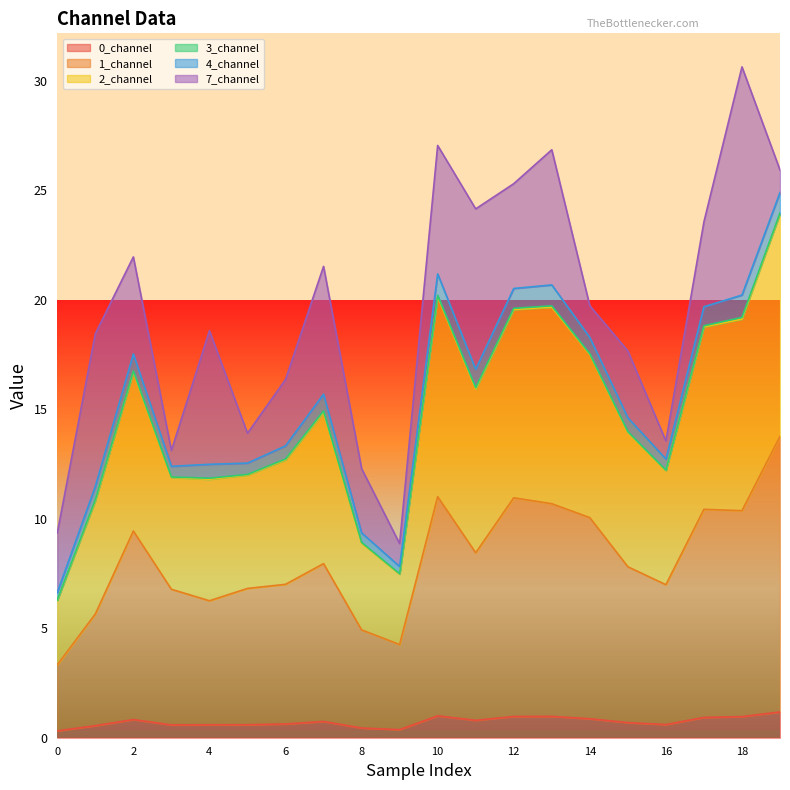

What is the difference between the 1_channel values at 7 and 18?

2.4